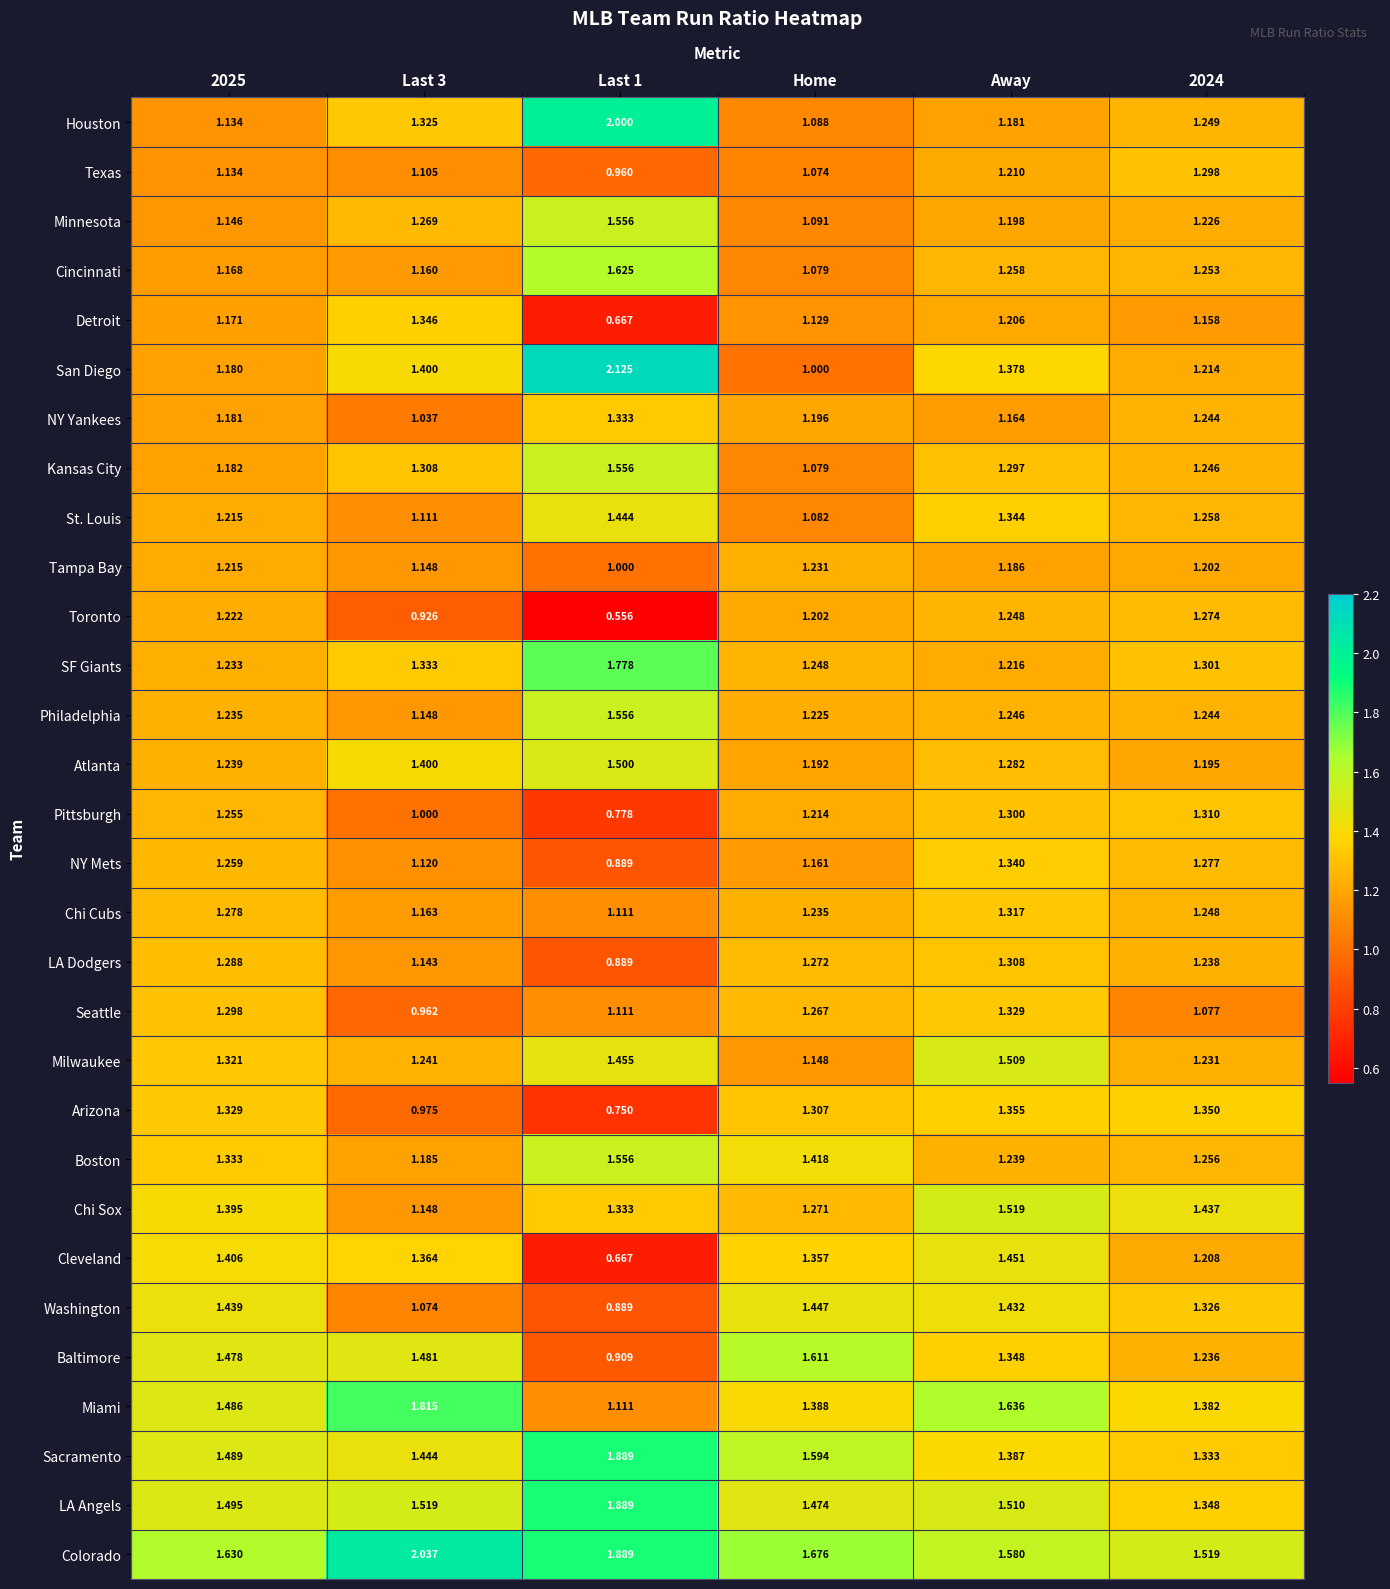

Is the value of Miami at Away greater than the value of Baltimore at Away?

Yes